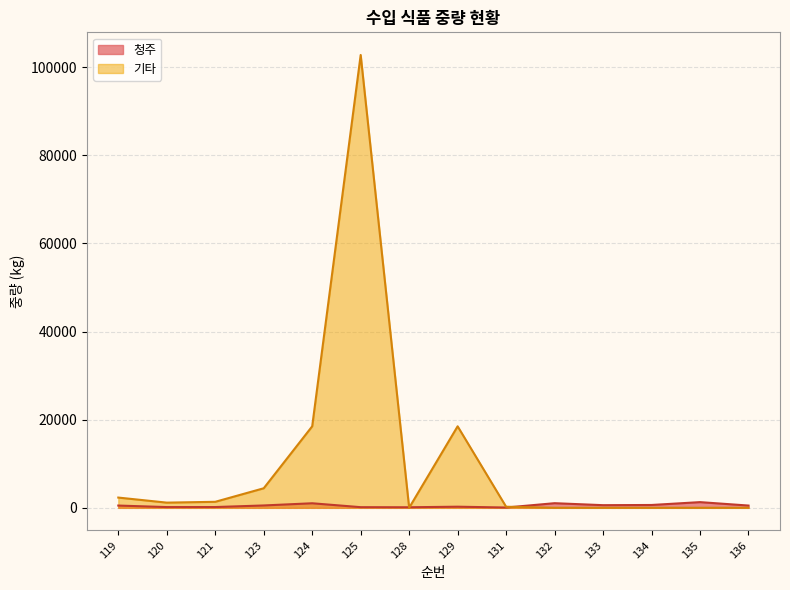

The value of 청주 at 123 is 333. True or false?

False